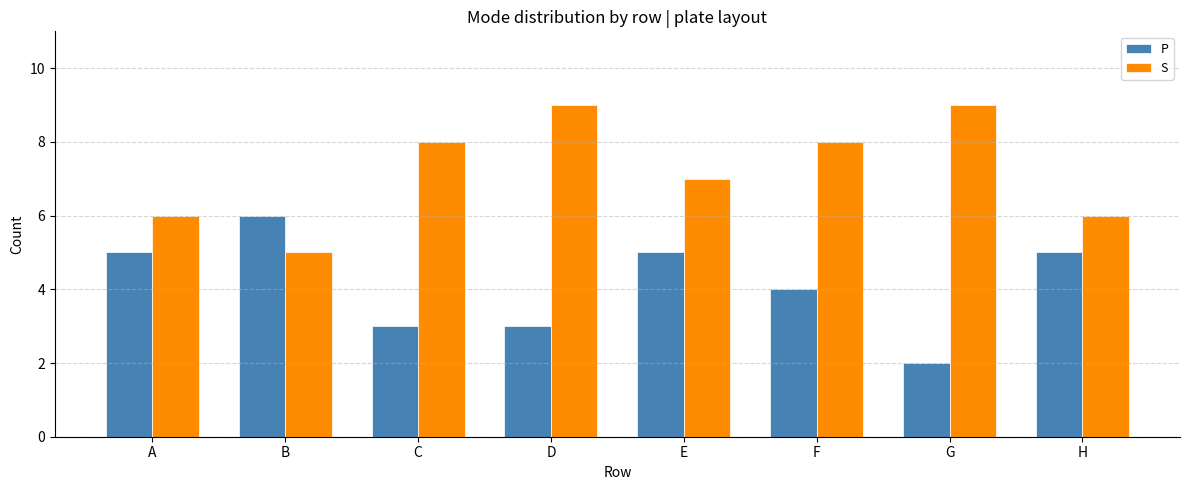

What are all the series names shown in the legend?

P, S